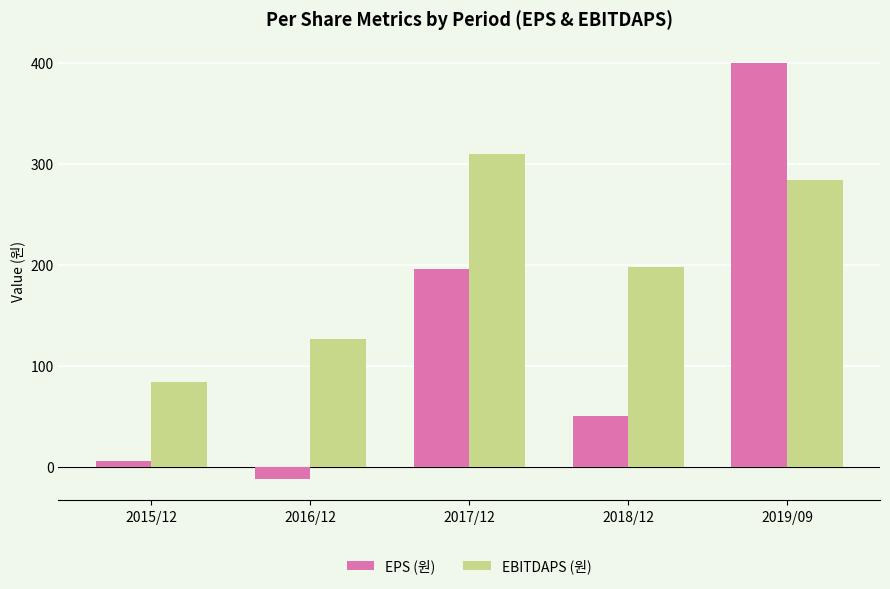

How many bars are there in total?

10